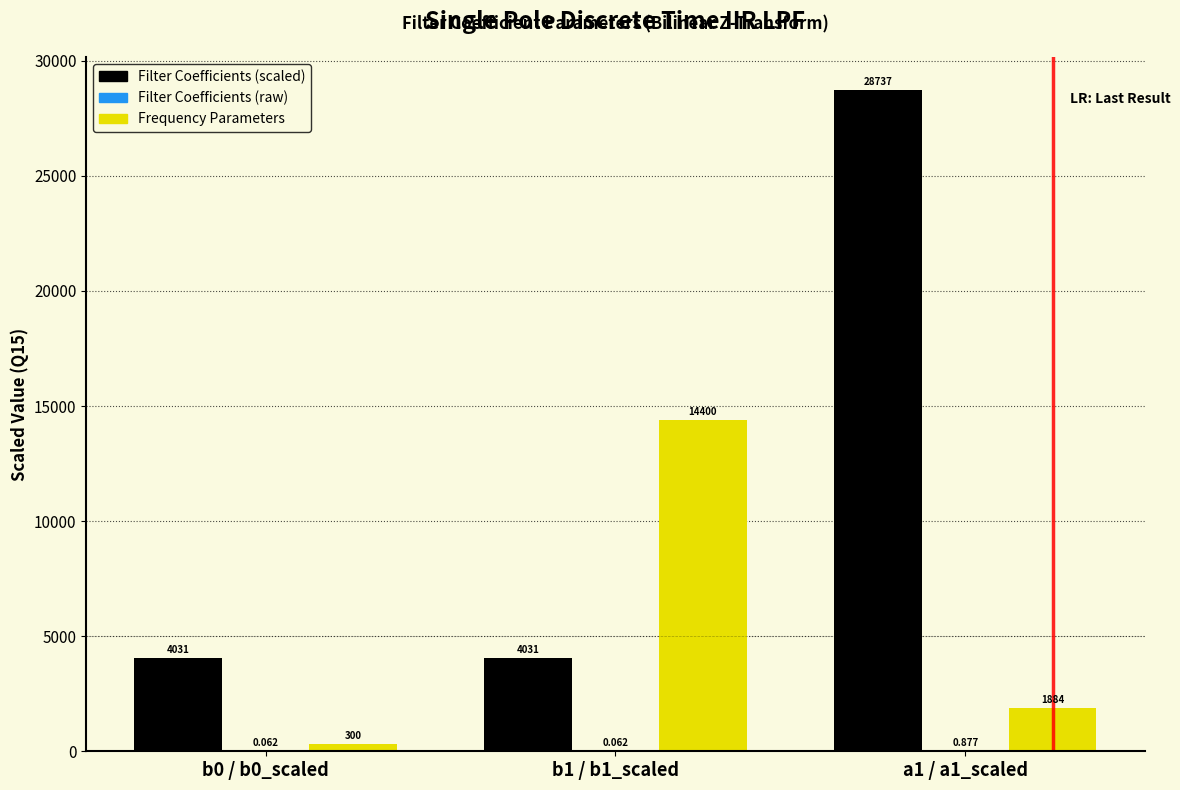

Which series has the largest total across all categories?

Filter Coefficients (scaled)